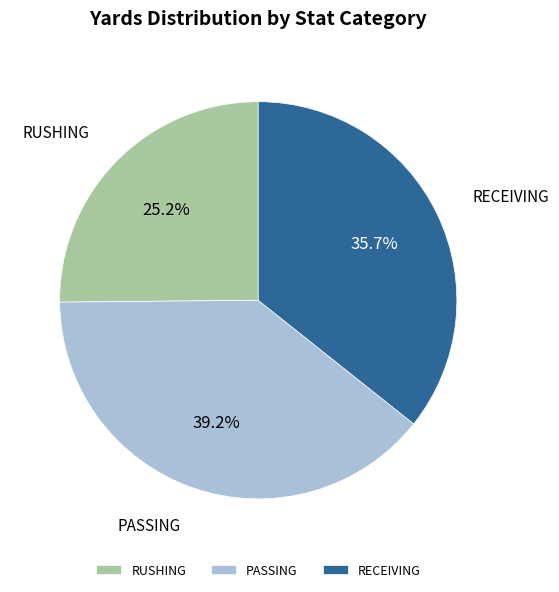

To the nearest percent, what is the difference between the largest and smallest slice percentages?

14%